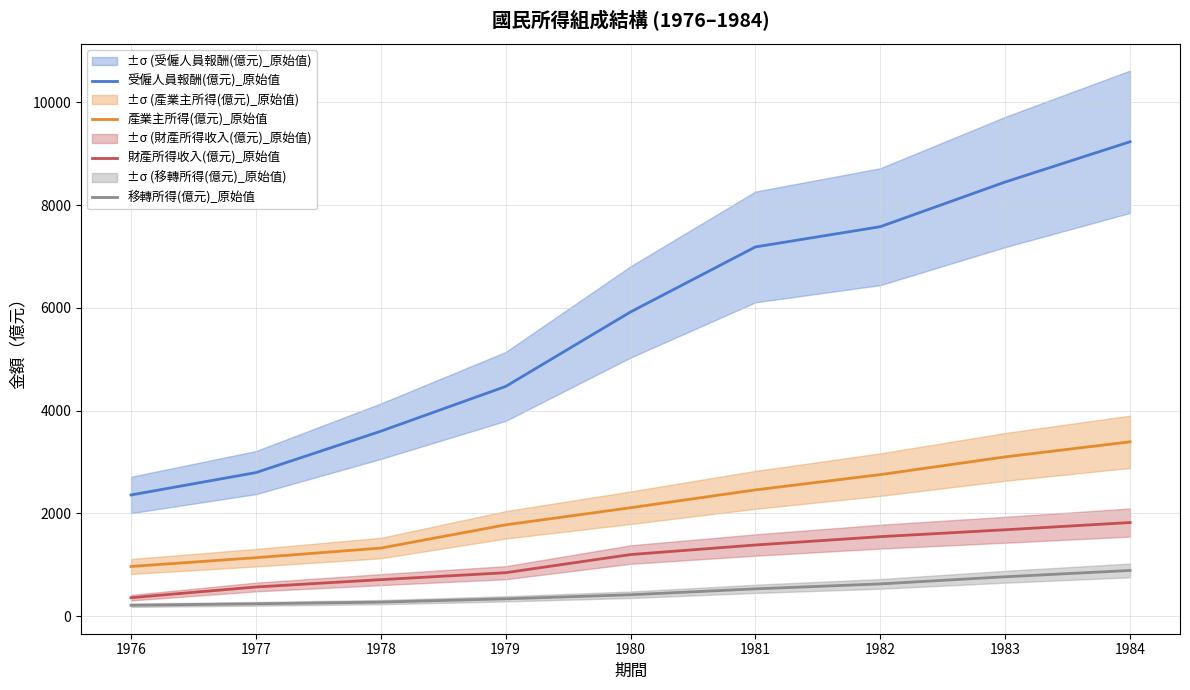

How many categories are shown in the chart?

9